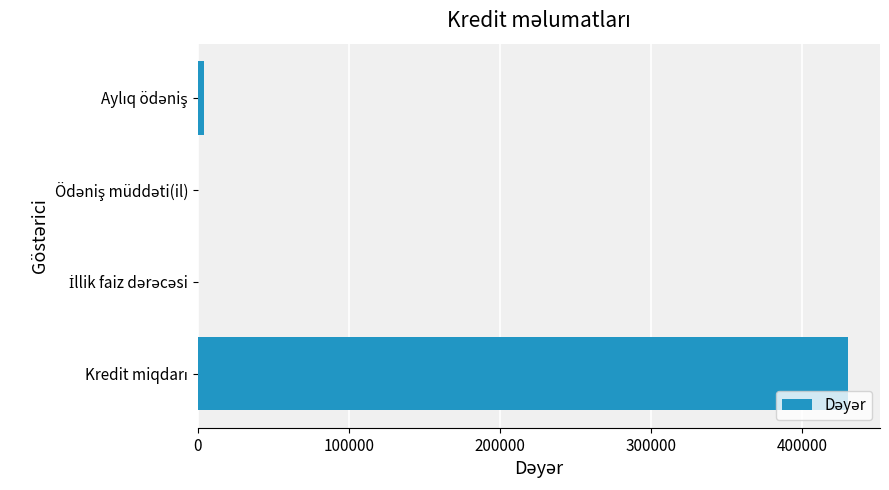

What is the sum of all values?

433833.8